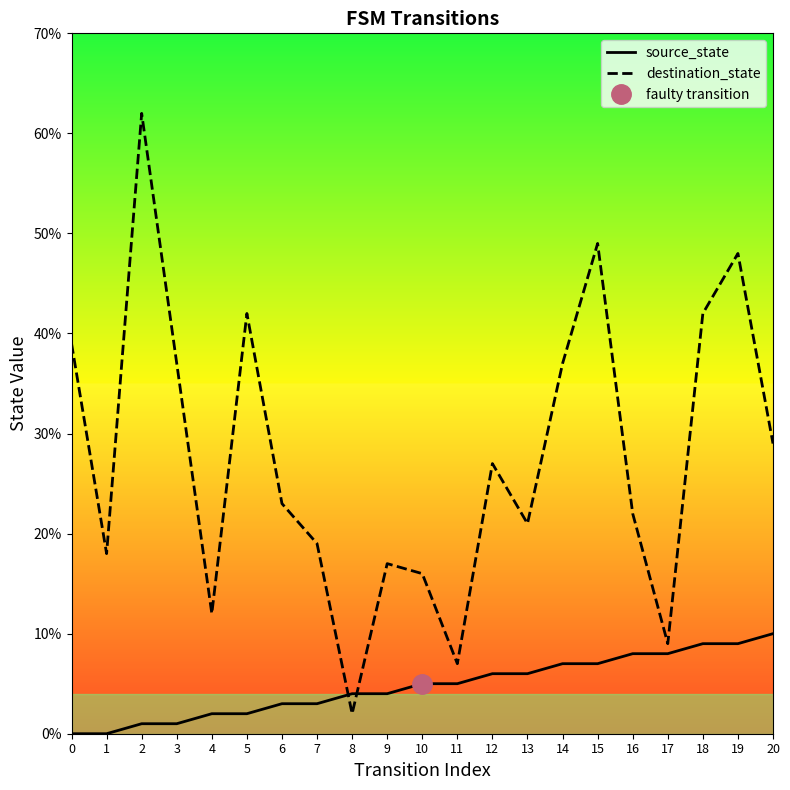

Rank the series at 12 from highest to lowest value.

destination_state, source_state